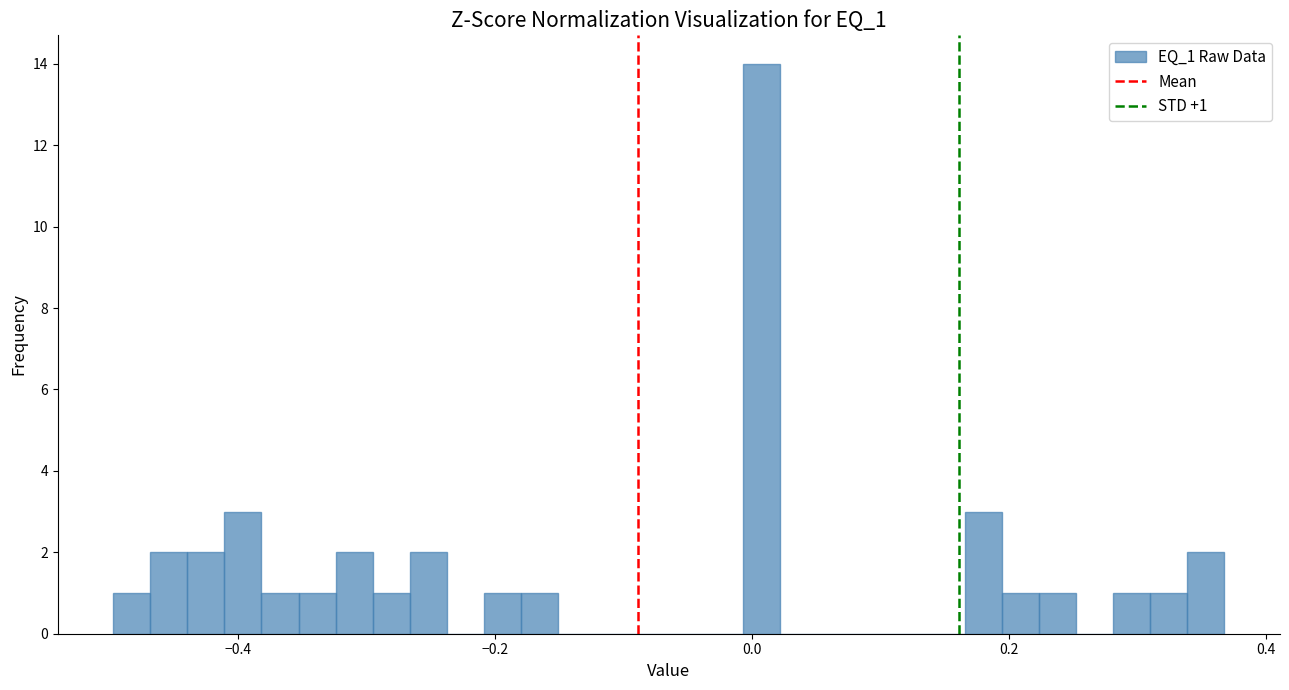

Read against the x-axis, roughly where is the centre of the tallest bar?

0.00